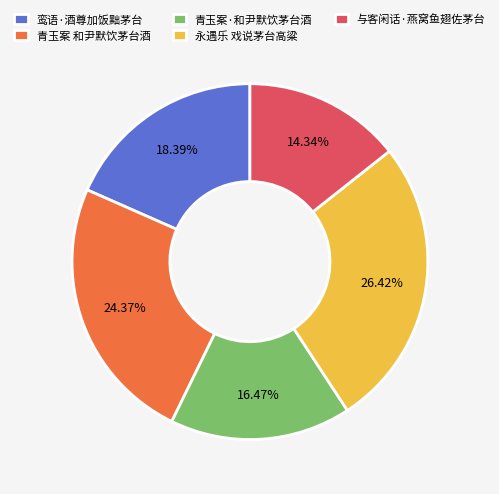

Does 青玉案·和尹默饮茅台酒 account for over 50% of the chart?

No